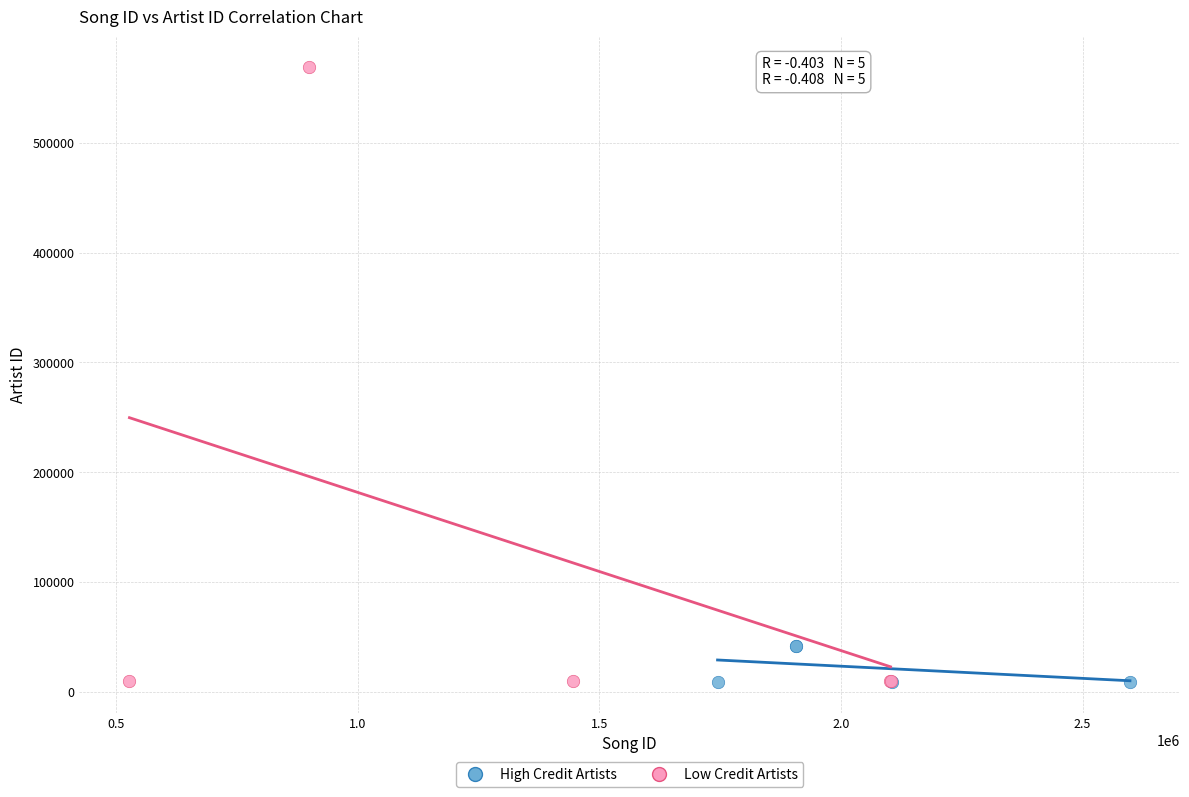

Which series reaches the maximum Y coordinate?

Low Credit Artists